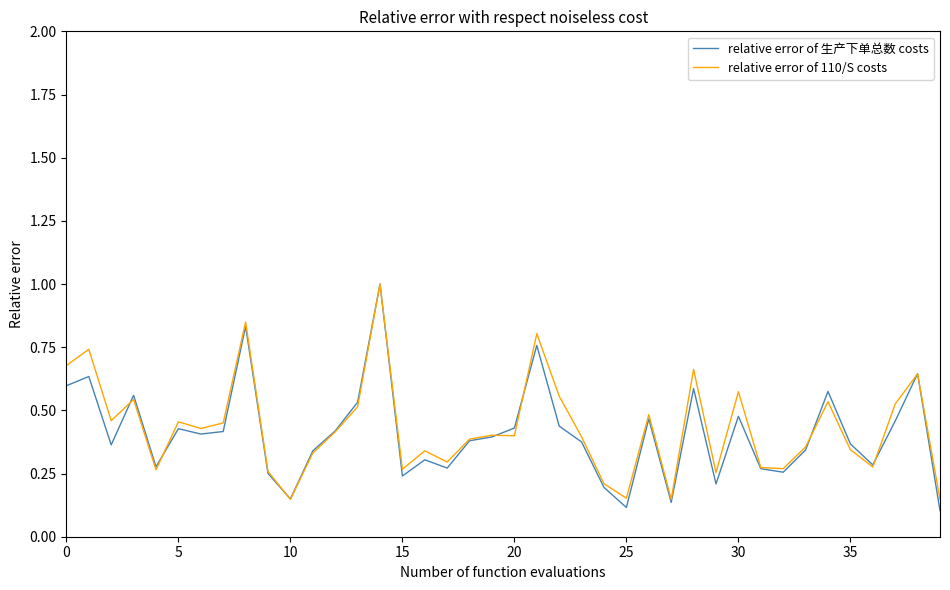

What is the difference between the maximum and second lowest values in the relative error of 生产下单总数 costs series?

0.9